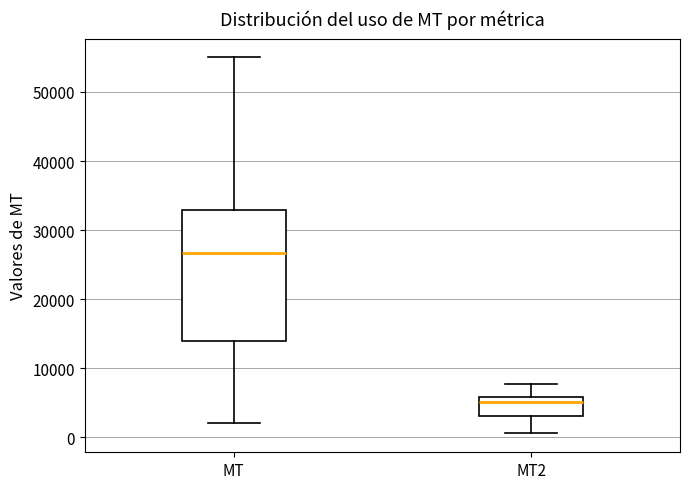

Where is the upper edge of the box for MT2 on the y-axis? The values are not printed on the chart, so give them approximately, as read against the axis.

6000